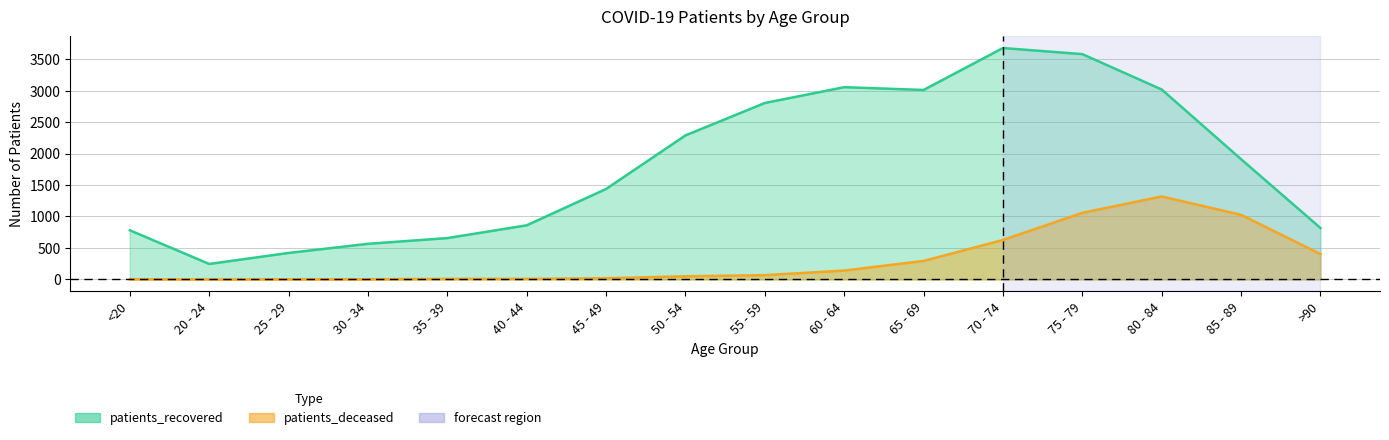

How many values in the patients_recovered series exceed 1910?

7